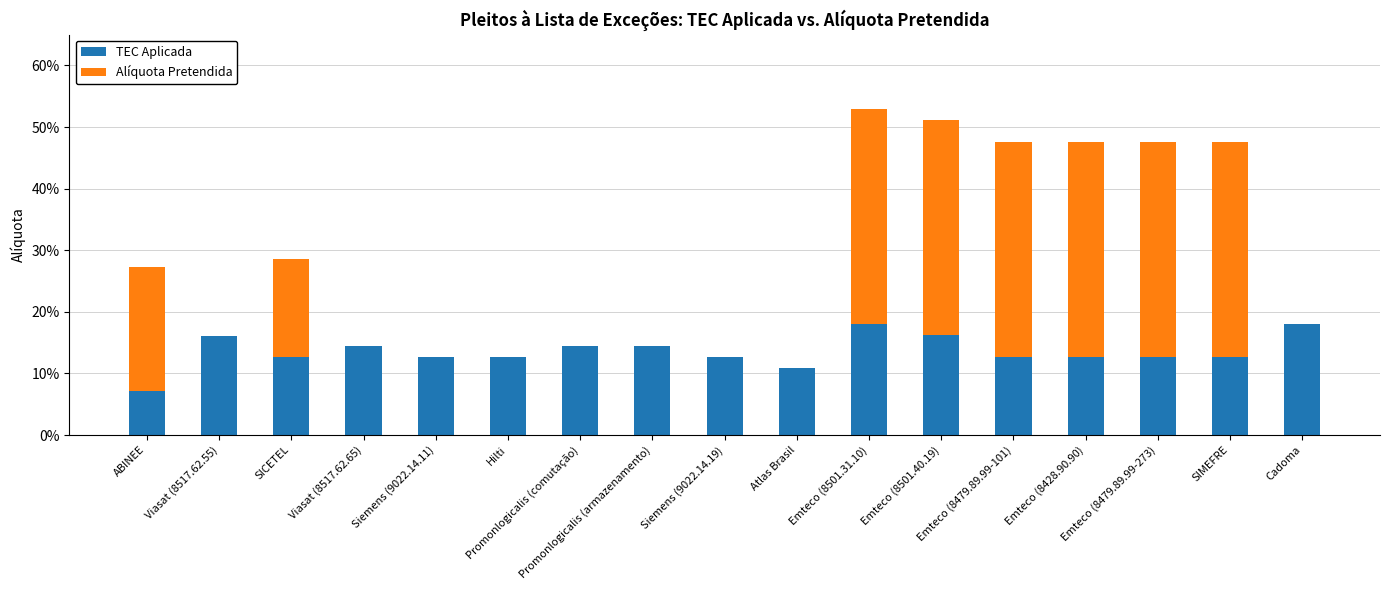

Are the bars grouped side by side (vs. stacked)?

No